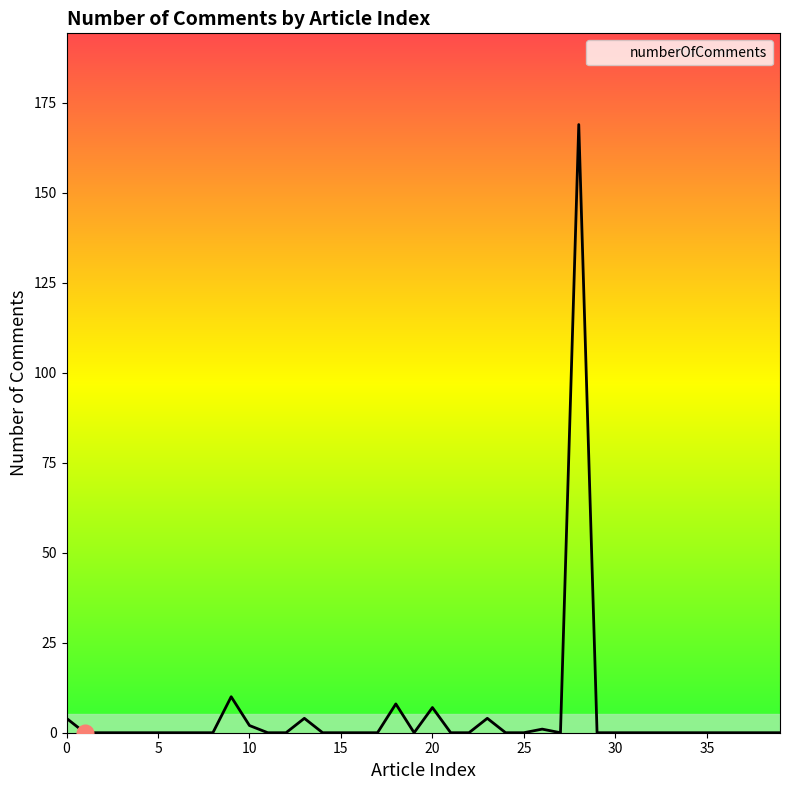

What is the average value?

5